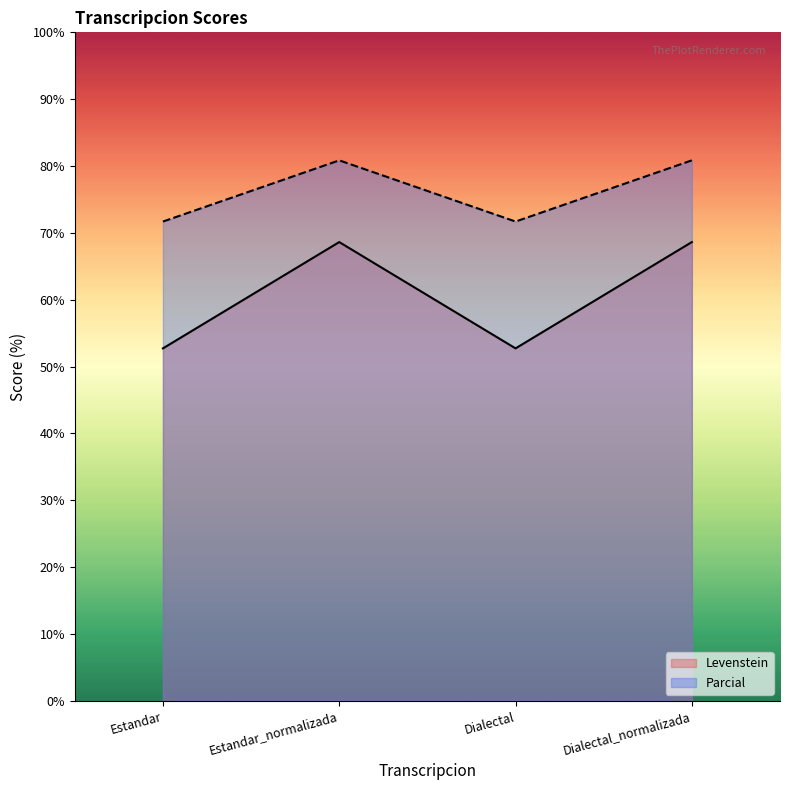

How many lines are shown in the chart?

2